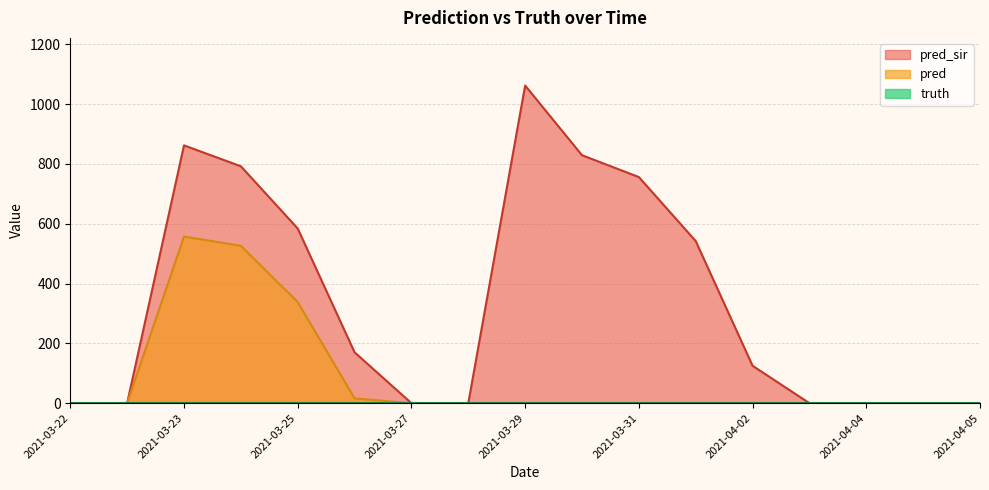

Which has a higher value, 2021-03-31 or 2021-03-23?

2021-03-23